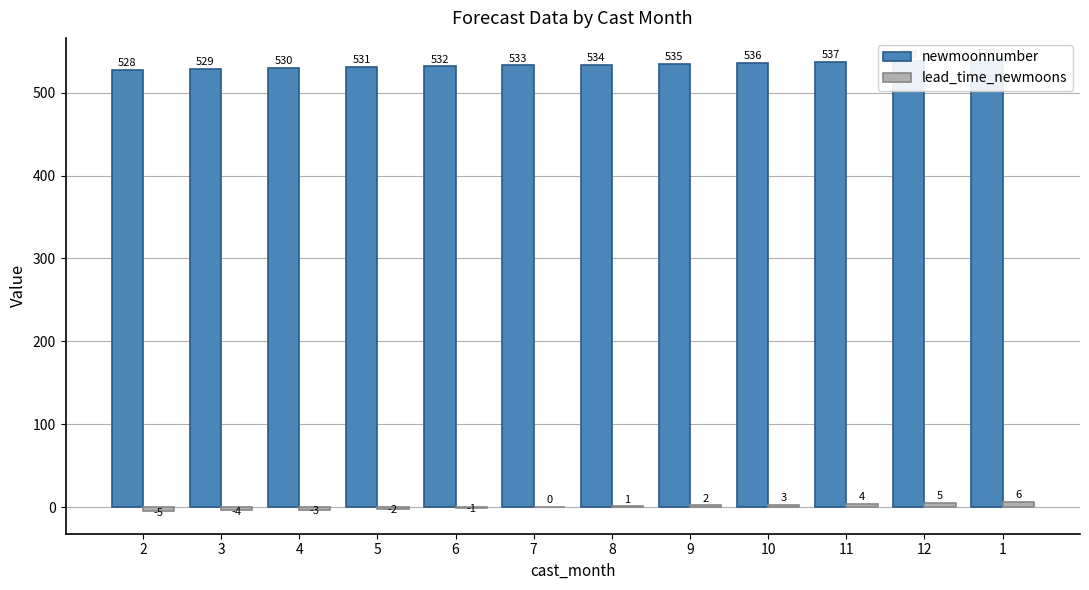

What are all the series names shown in the legend?

newmoonnumber, lead_time_newmoons